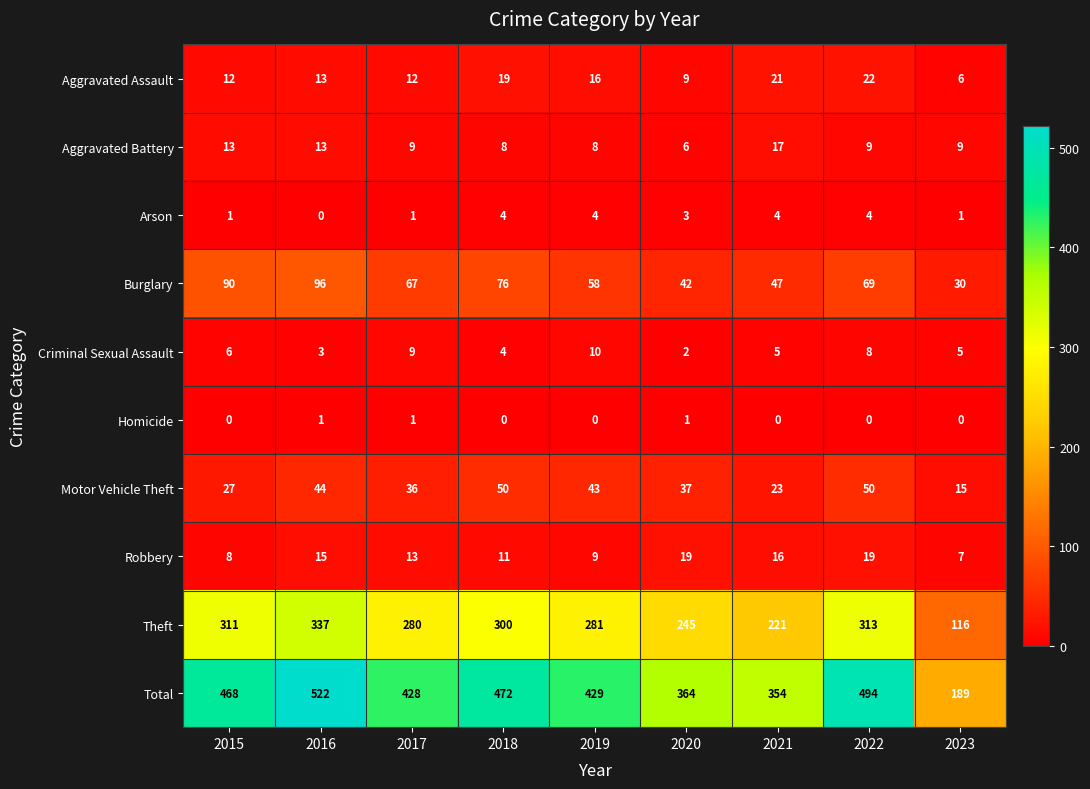

At how many categories does at least one series exceed 473?

2